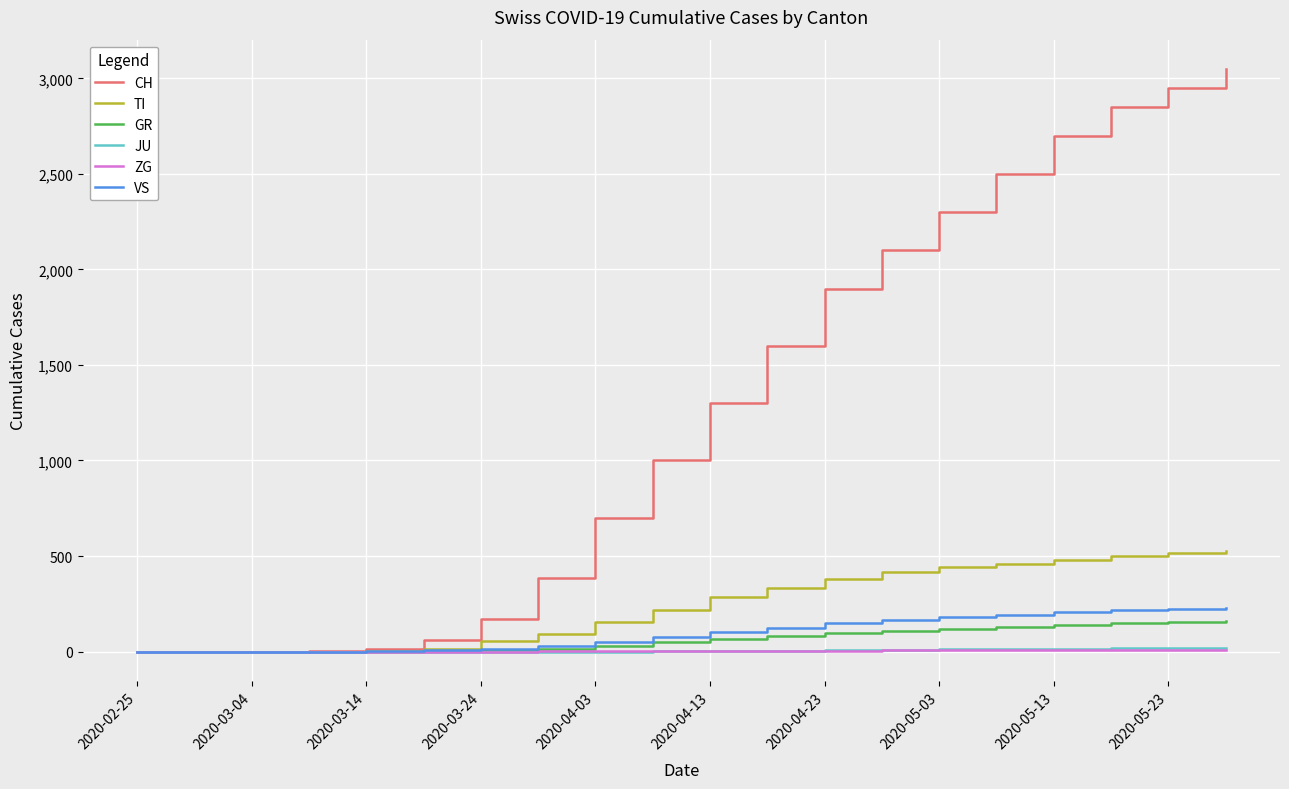

What is the greatest value displayed?

3050